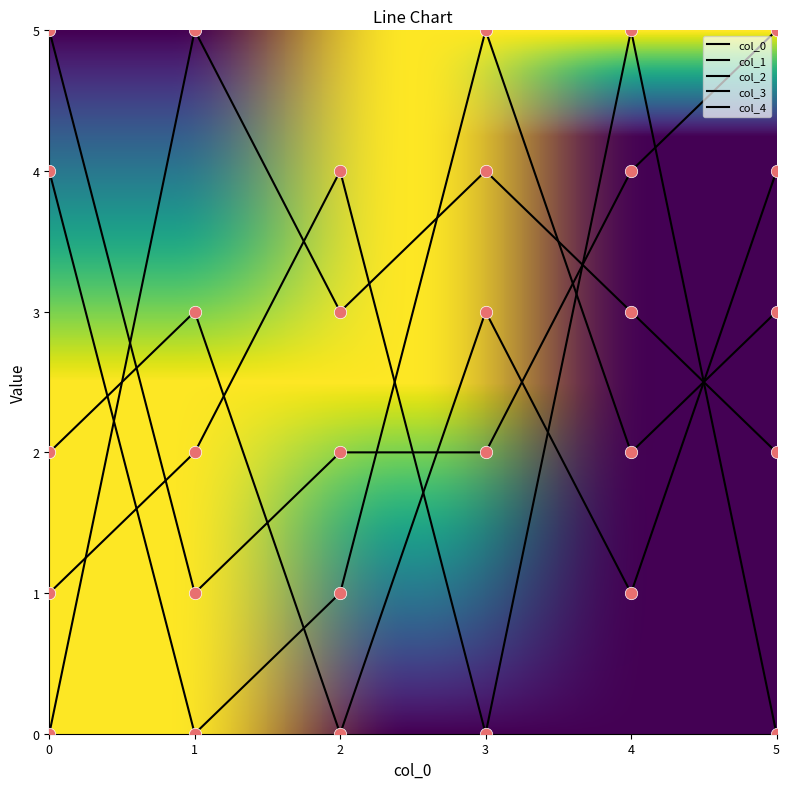

Does the chart have visible grid lines?

No